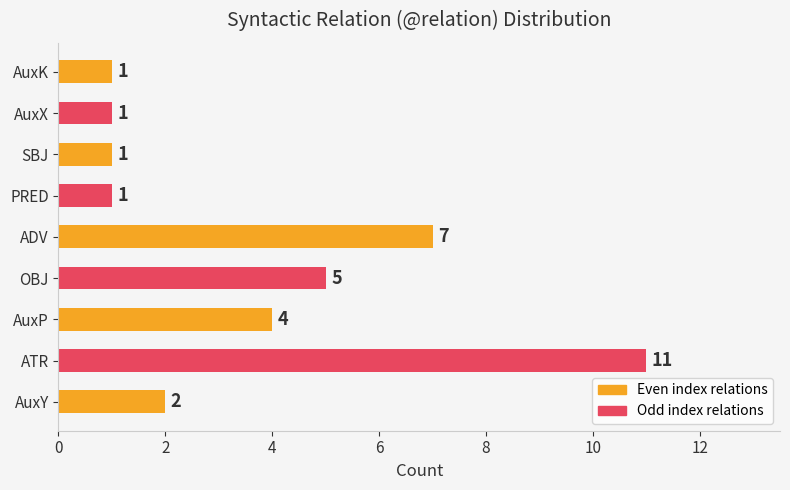

What is the difference between the values at PRED and AuxP?

3